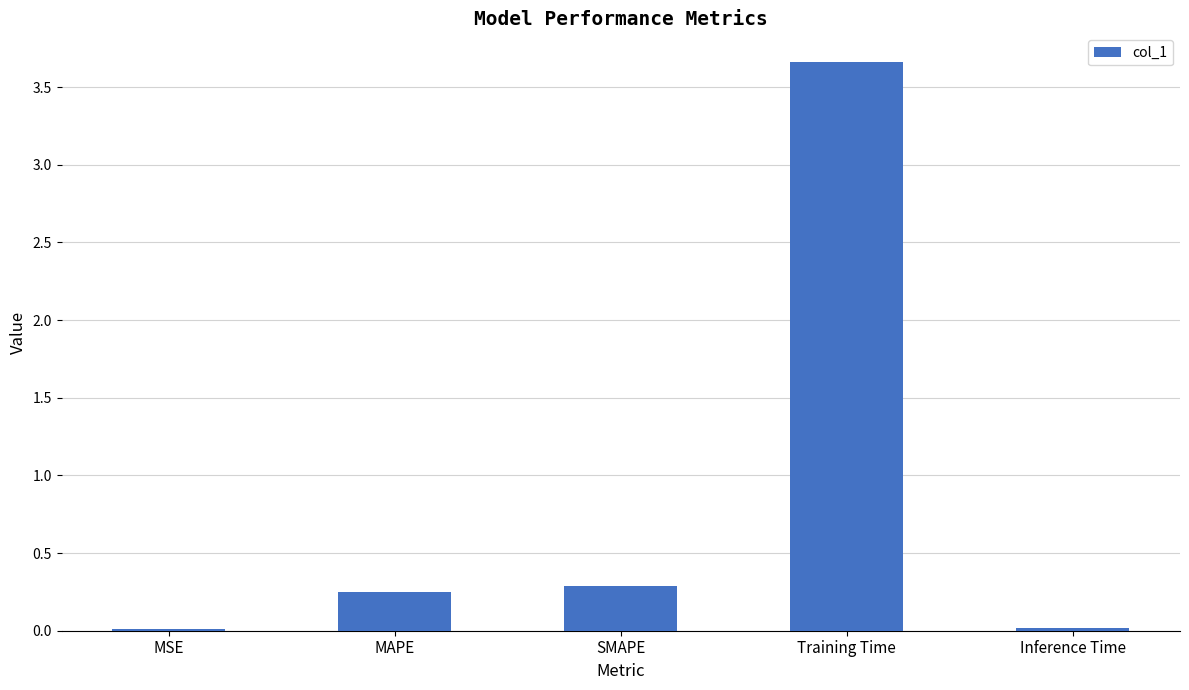

Where is the data nearest to the value 1?

SMAPE